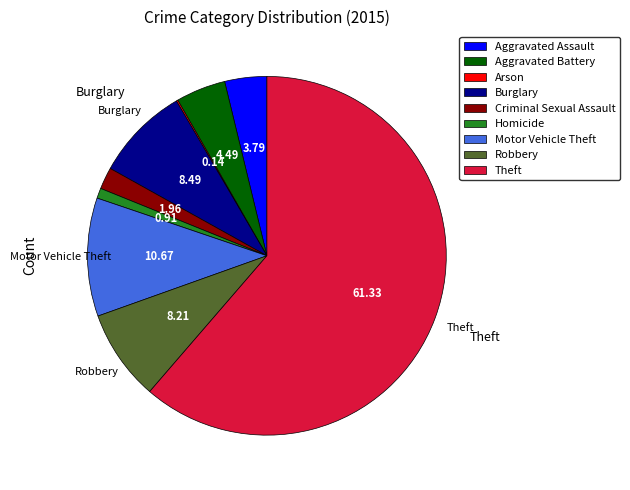

Do Robbery and Motor Vehicle Theft together represent more than half of the pie?

No